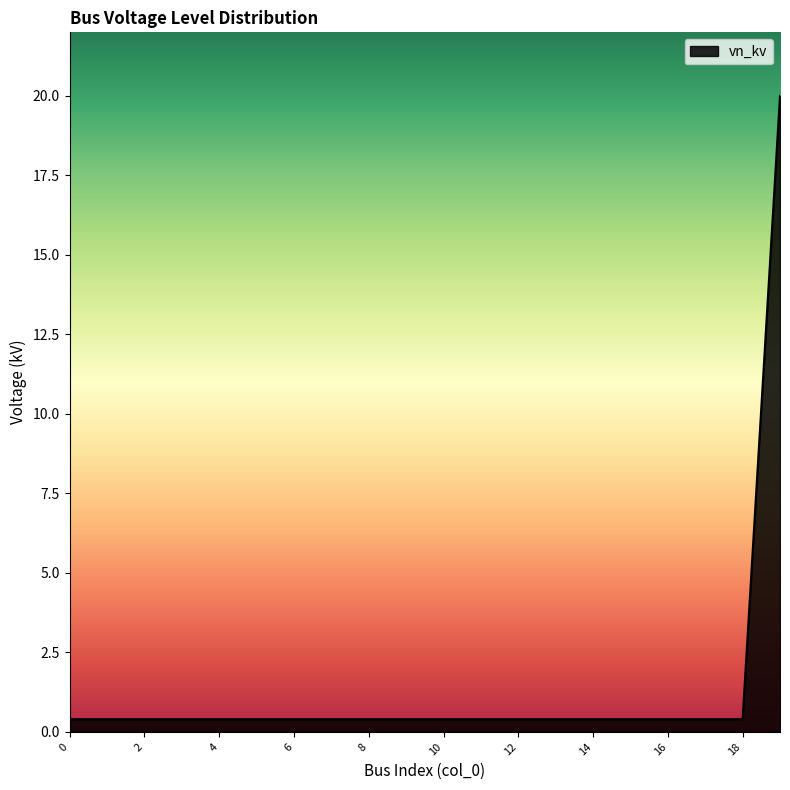

What is the difference between the maximum and minimum values?

19.6